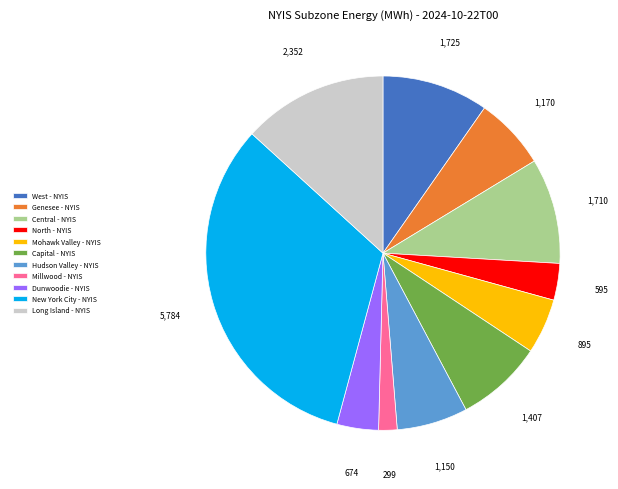

Which category has the smallest portion of the pie?

Millwood - NYIS